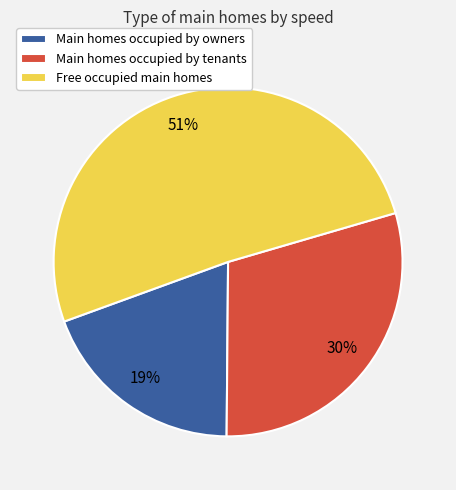

How many slices are in this pie chart?

3